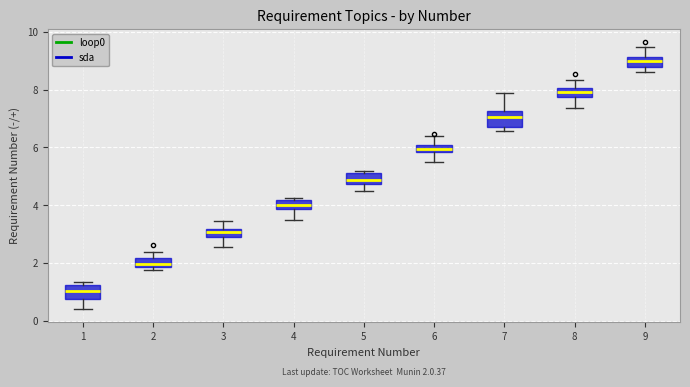

Which box has the lowest median line?

1